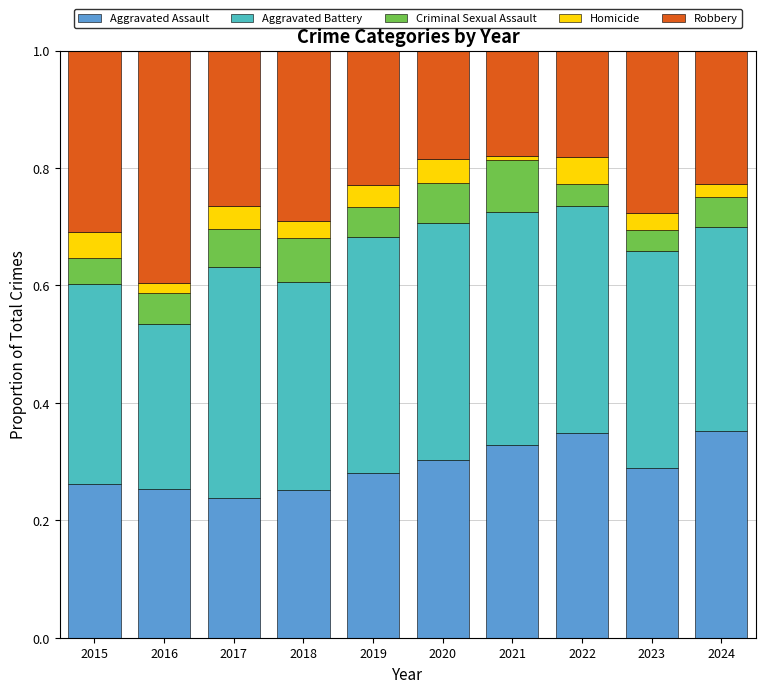

What is the total value across all series at 2020?

1.0